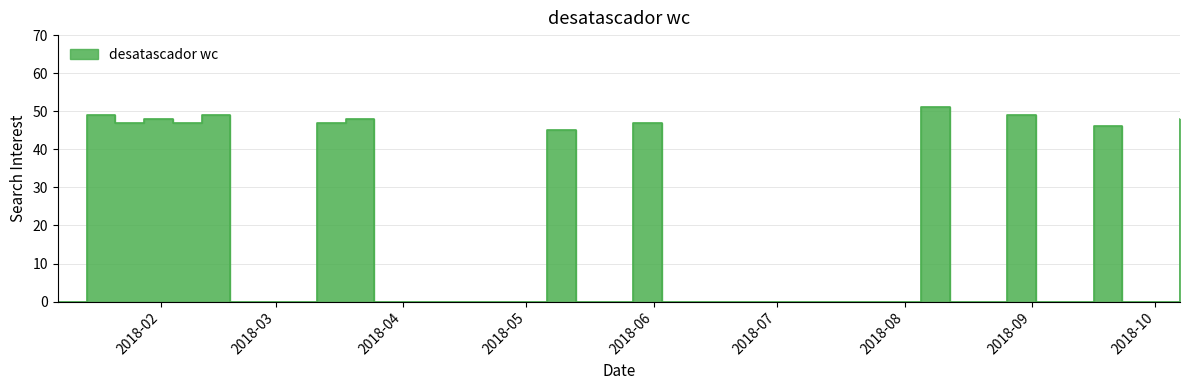

Count the number of categories in the chart.

40